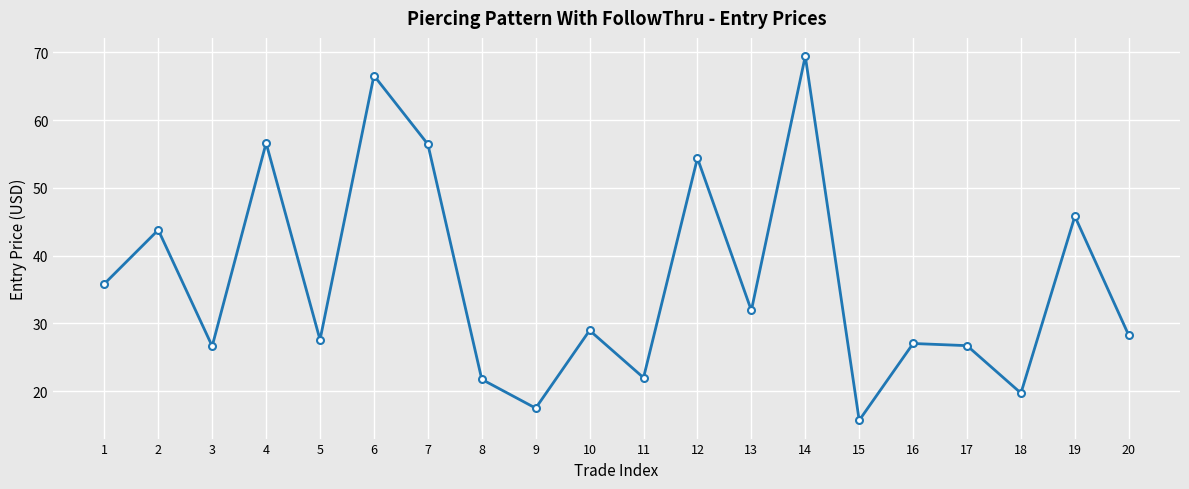

Which category has the highest value across all series?

14